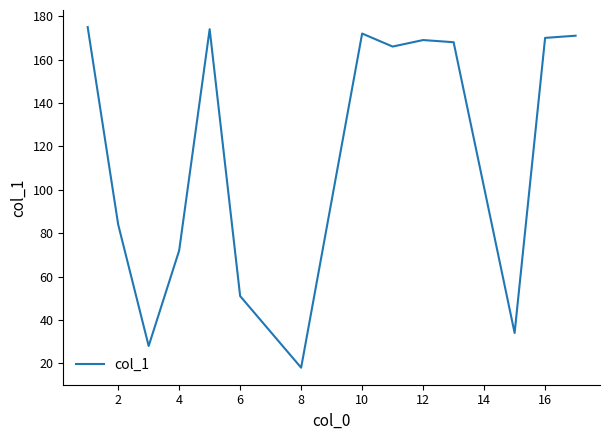

Reading left to right, what are all the values shown in this chart?

175	84	28	72	174	51	18	172	166	169	168	34	170	171